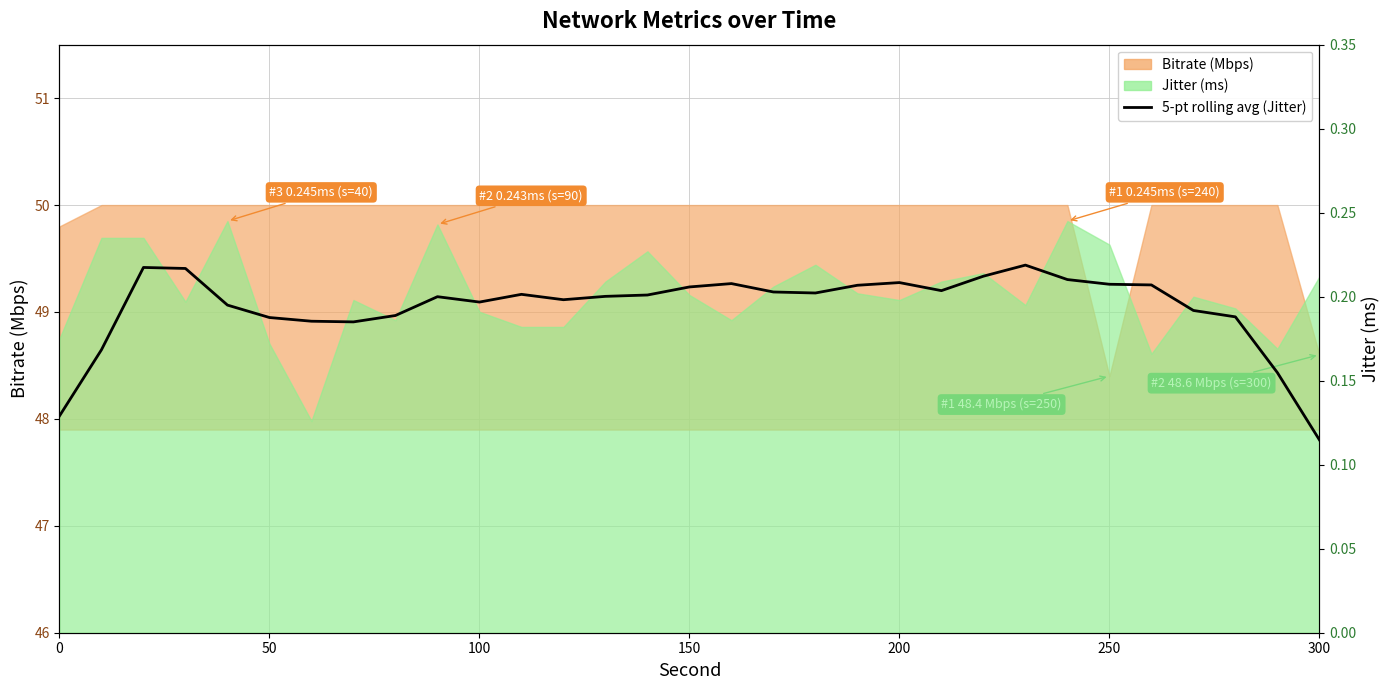

Between 8 and 9, which is larger?

9